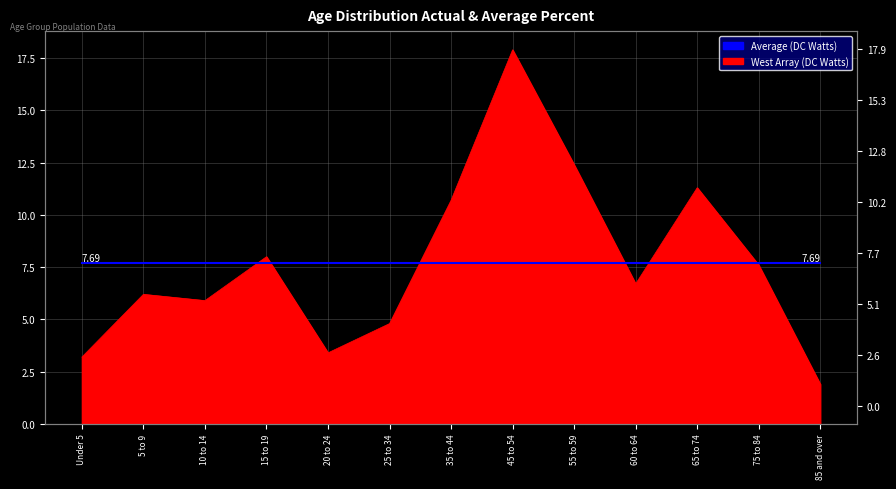

List the labels in order of value, largest first.

45 to 54, 55 to 59, 65 to 74, 35 to 44, 15 to 19, 75 to 84, 60 to 64, 5 to 9, 10 to 14, 25 to 34, 20 to 24, Under 5, 85 and over